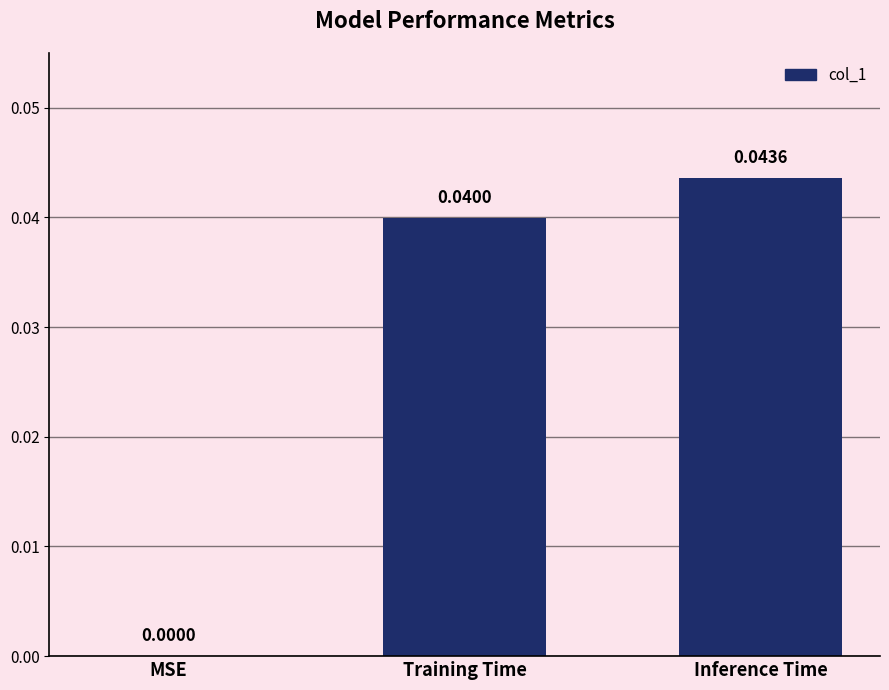

What is the sum of all values?

0.1